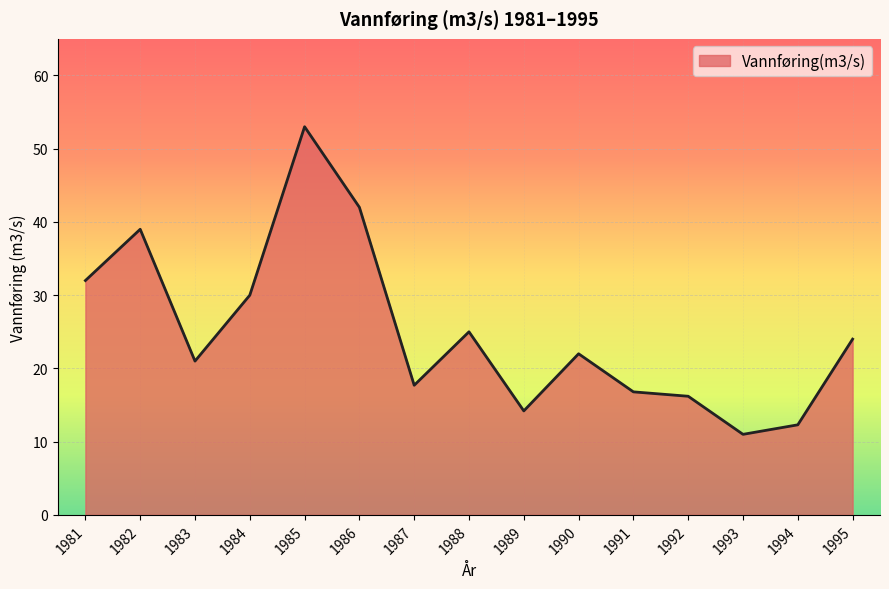

How many lines are shown in the chart?

1